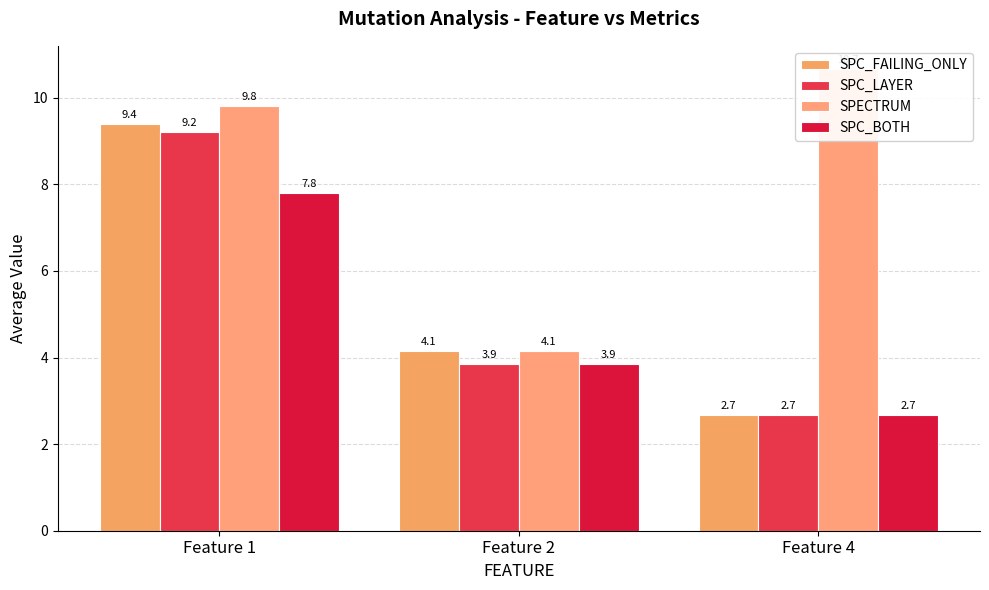

At which label is SPC_LAYER closest to 5?

Feature 2